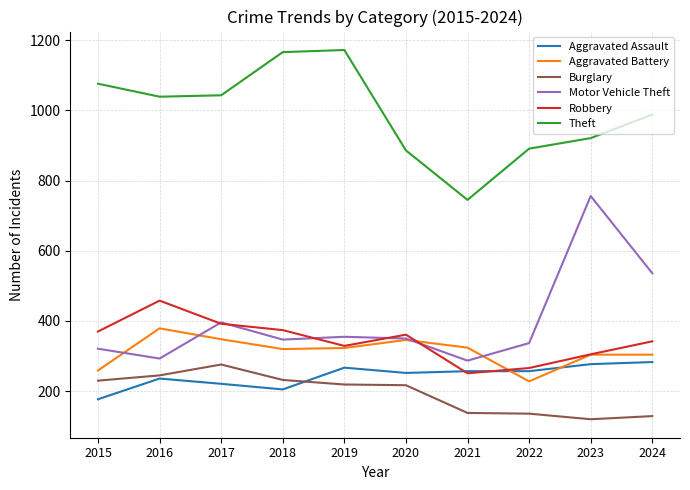

Does the chart have visible grid lines?

Yes